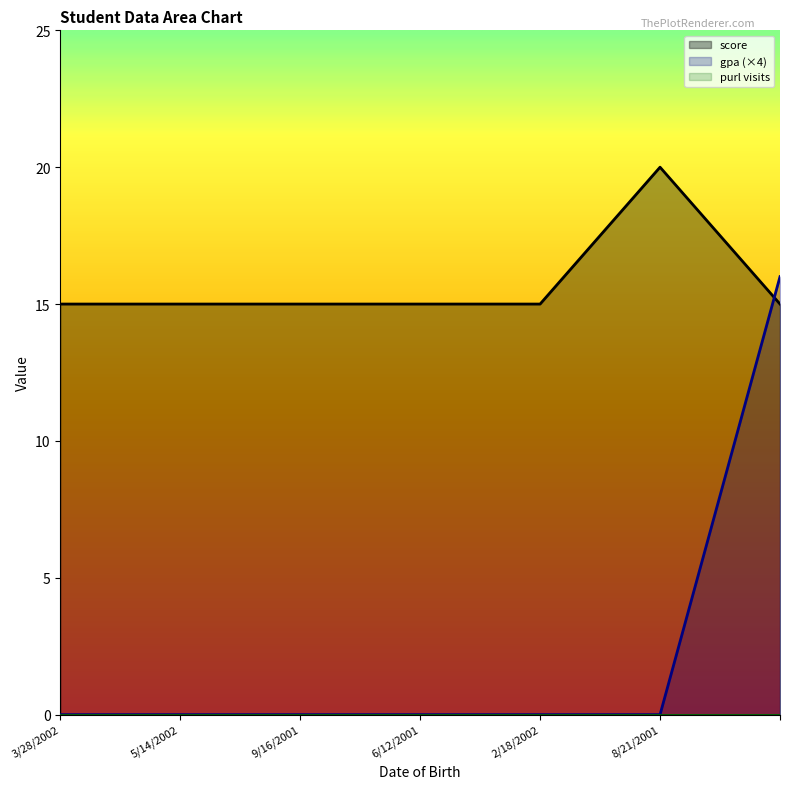

Count the number of data series in this chart.

3